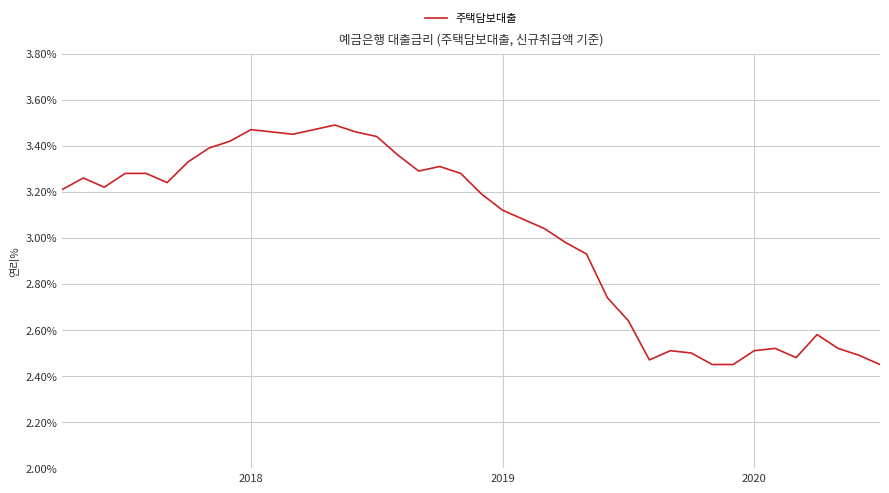

What is the difference between the maximum and minimum values?

1.0